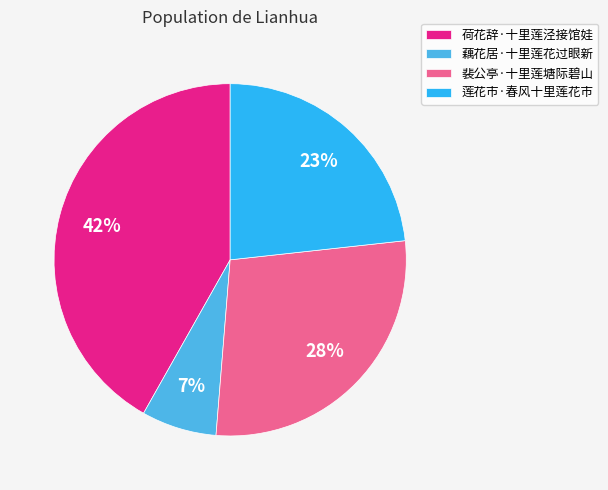

True or false: 藕花居·十里莲花过眼新 accounts for 7% of the total.

True